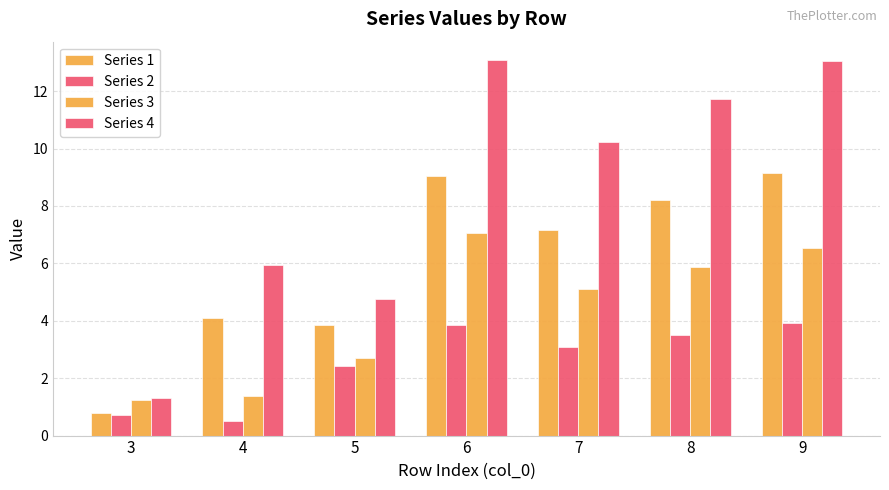

What is the total value across all series at 3?

4.0